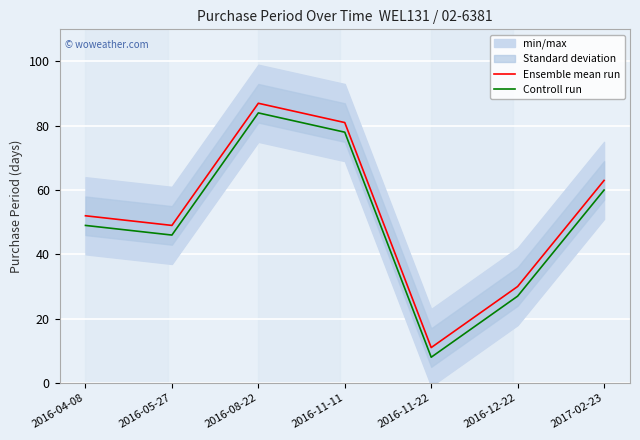

What is the lowest value of the Controll run series?

8